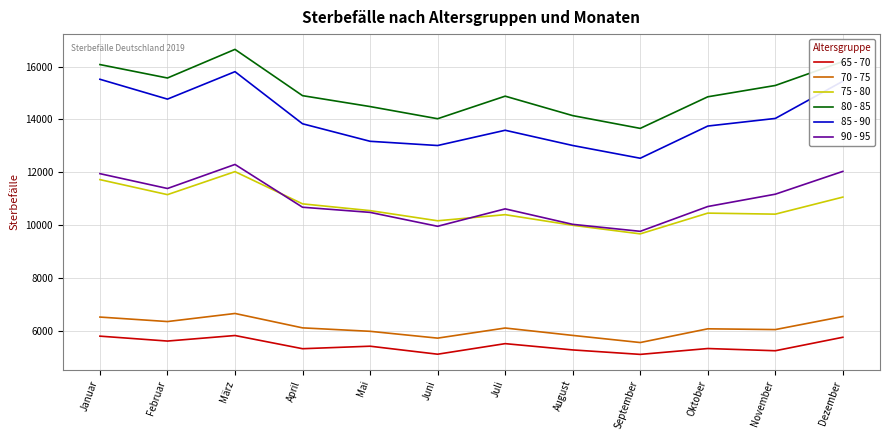

At which category does 80 - 85 reach its first local peak?

März